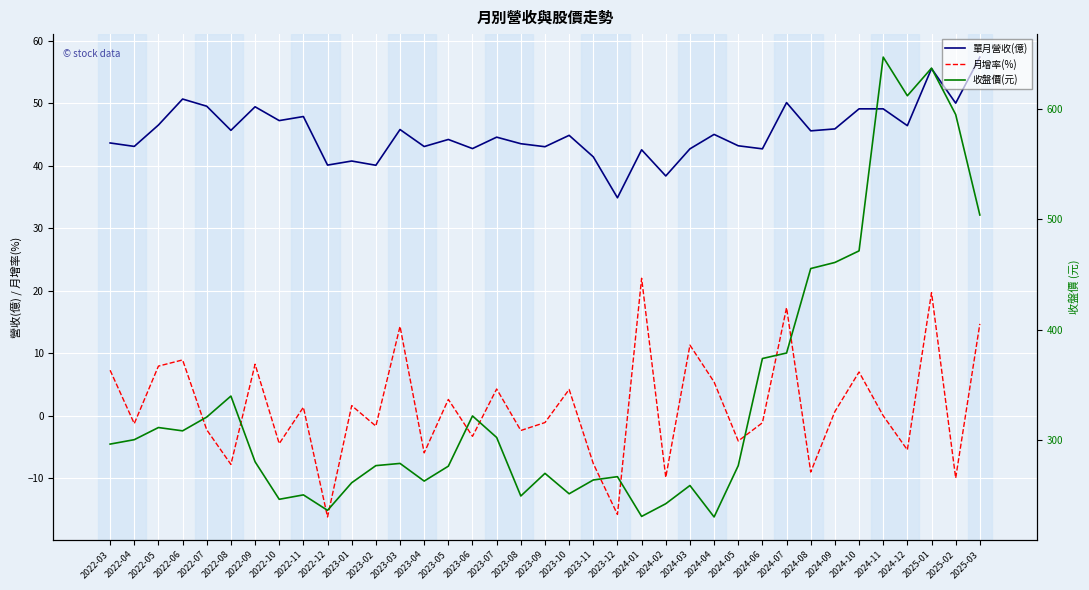

How many interior local peaks does the 月增率(%) series have?

13